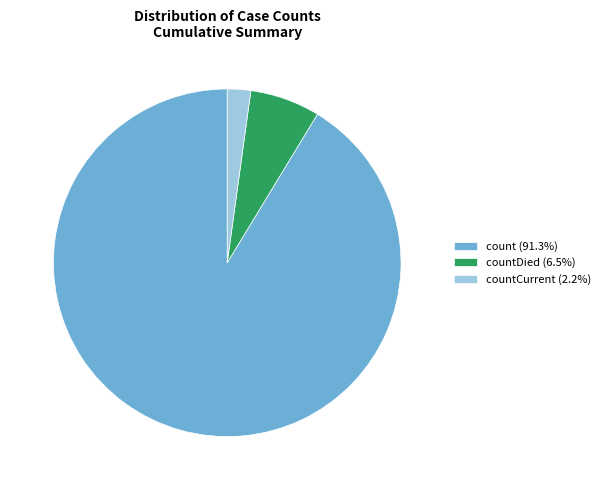

What is the ratio of the value at count (91.3%) to the value at countDied (6.5%)?

14.0